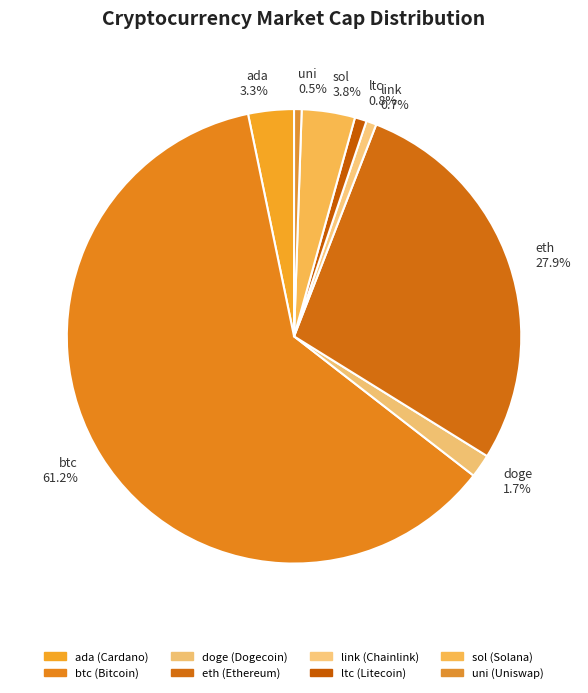

Which slice represents more than half of the pie?

btc